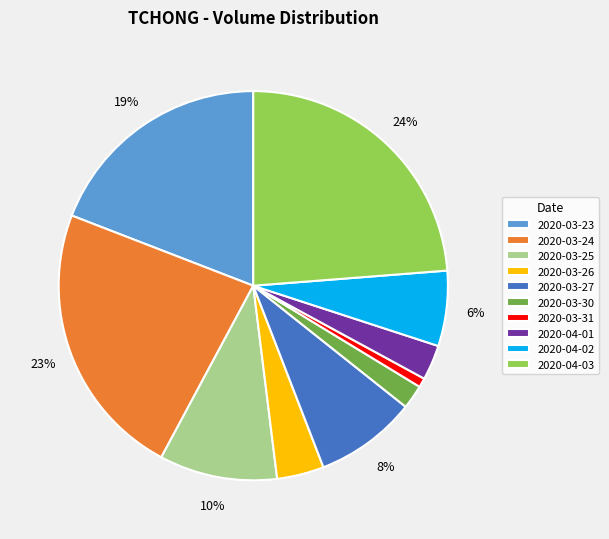

To the nearest percent, what is the average slice percentage?

10%